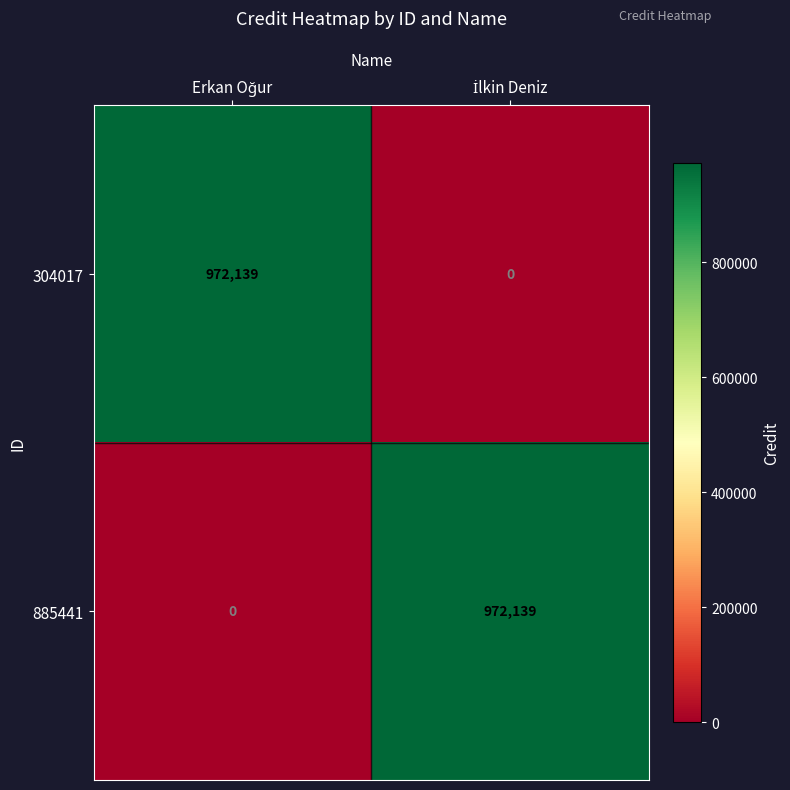

What is the highest value of the 885441 series?

972139